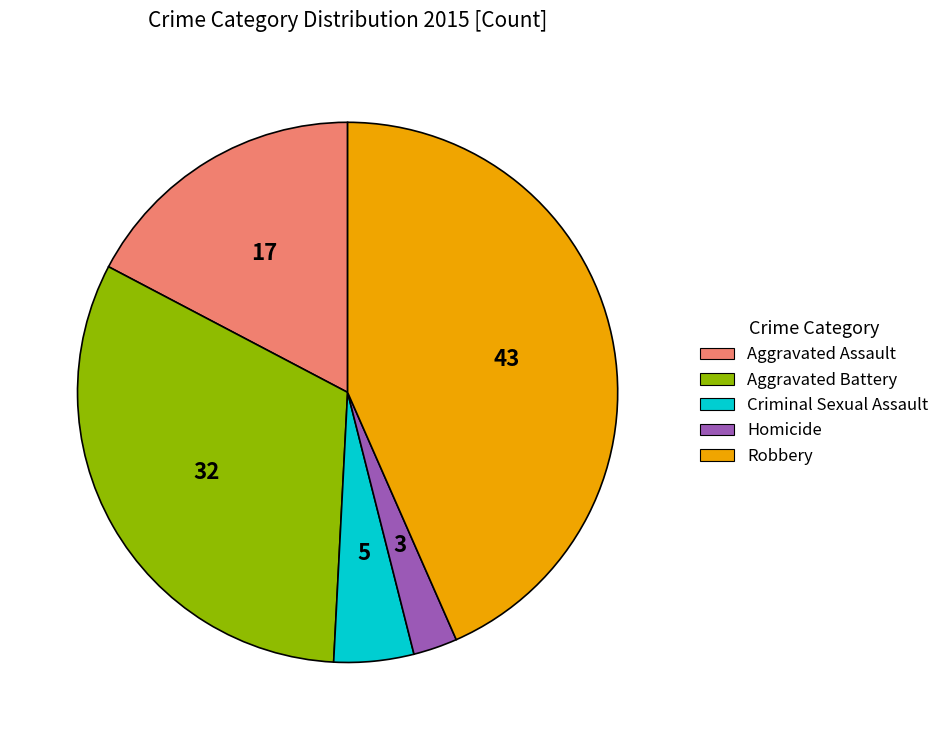

The Aggravated Battery slice represents 26% of the pie. True or false?

False